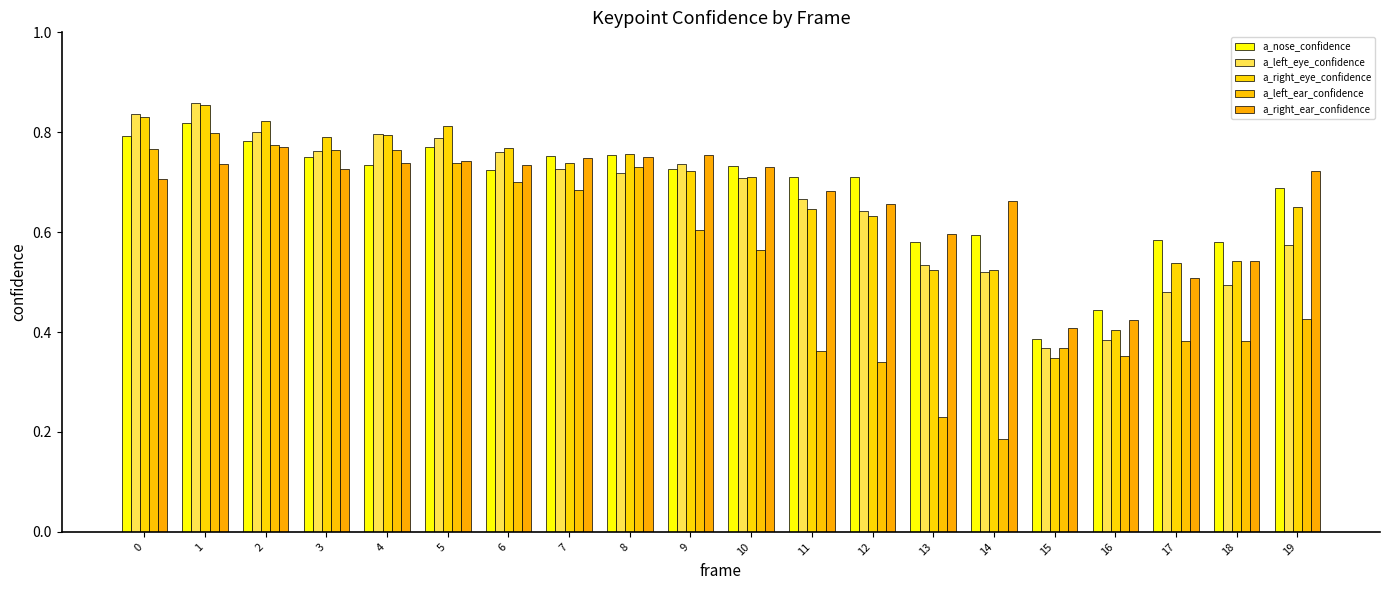

The a_left_eye_confidence series shows 0.5 at 18. True or false?

True